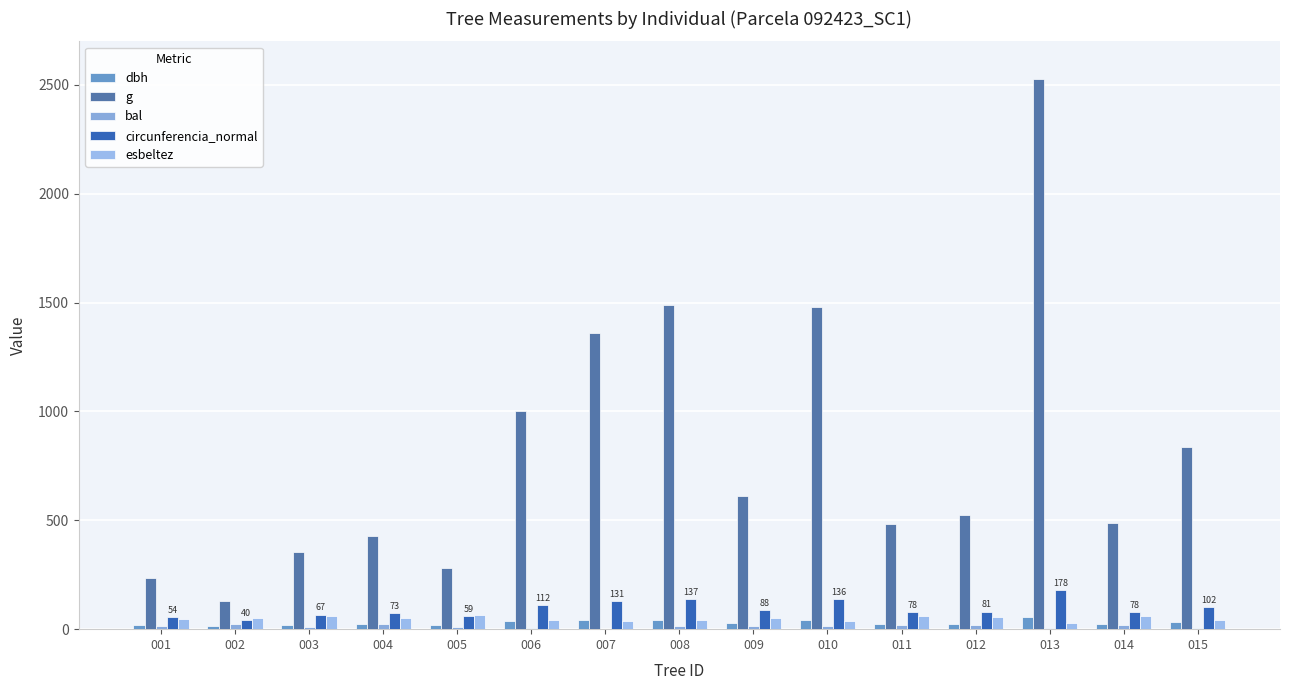

The esbeltez series shows 81.3 at 002. True or false?

False